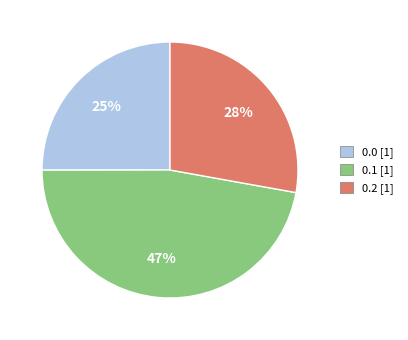

Is it true that 0.0 is 25% of the pie?

True